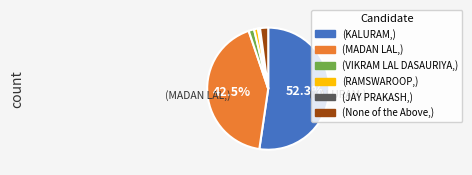

Is there any slice that represents more than half of the pie?

Yes